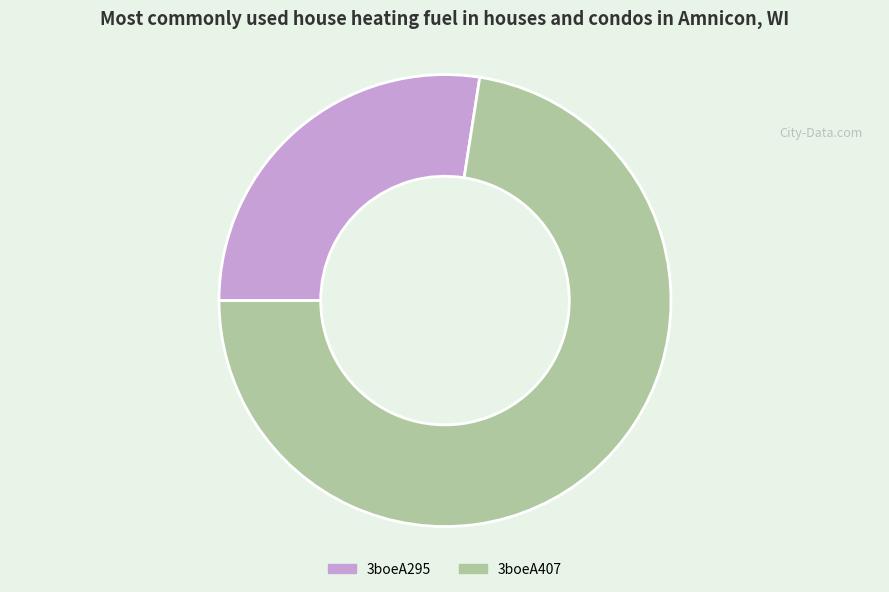

Which slice is the largest?

3boeA407